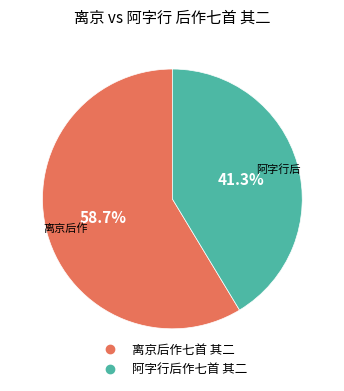

The 阿字行后作七首 其二 slice represents 50% of the pie. True or false?

False